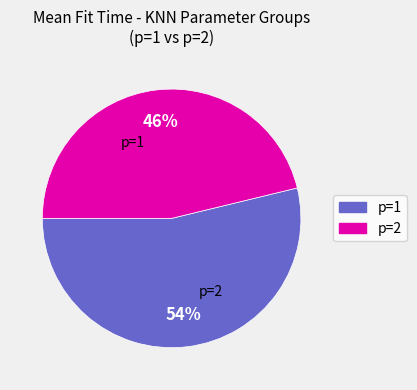

To the nearest percent, what is the difference between the largest and smallest slice percentages?

8%